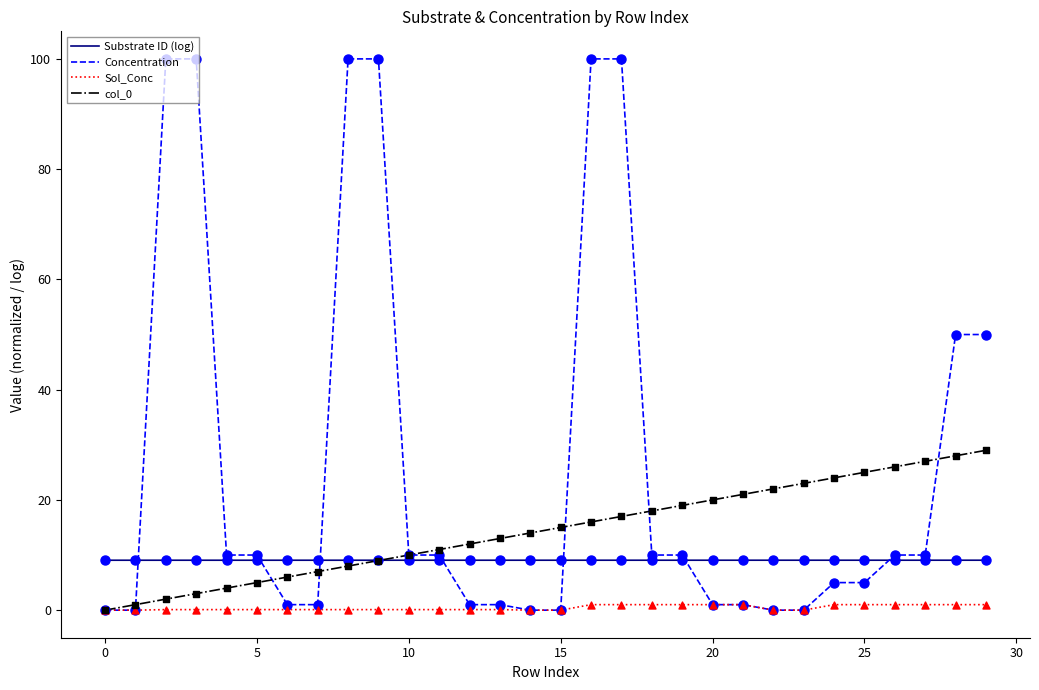

Which series has the largest total across all categories?

Concentration